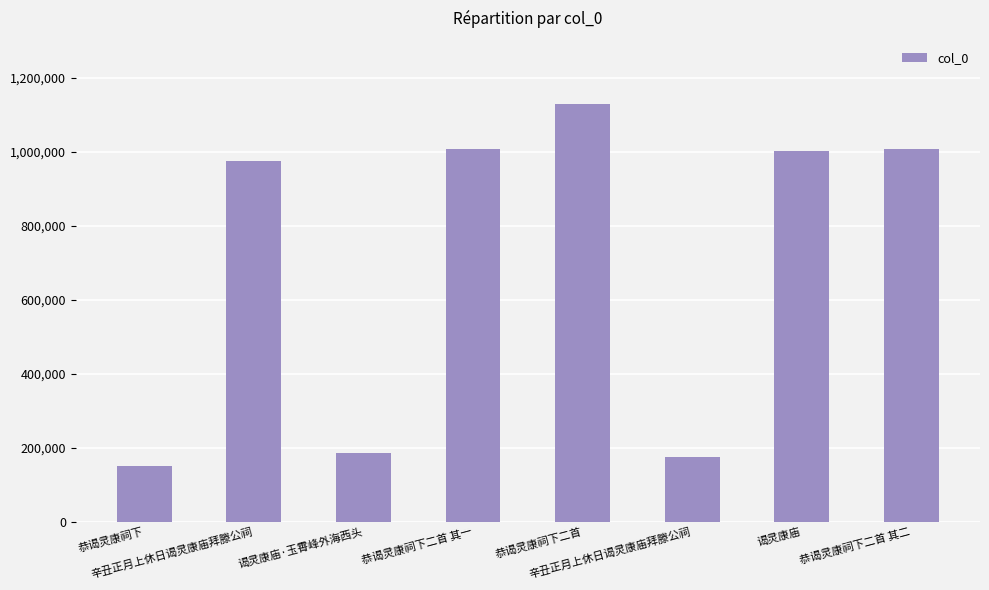

How many distinct data groups are displayed?

1